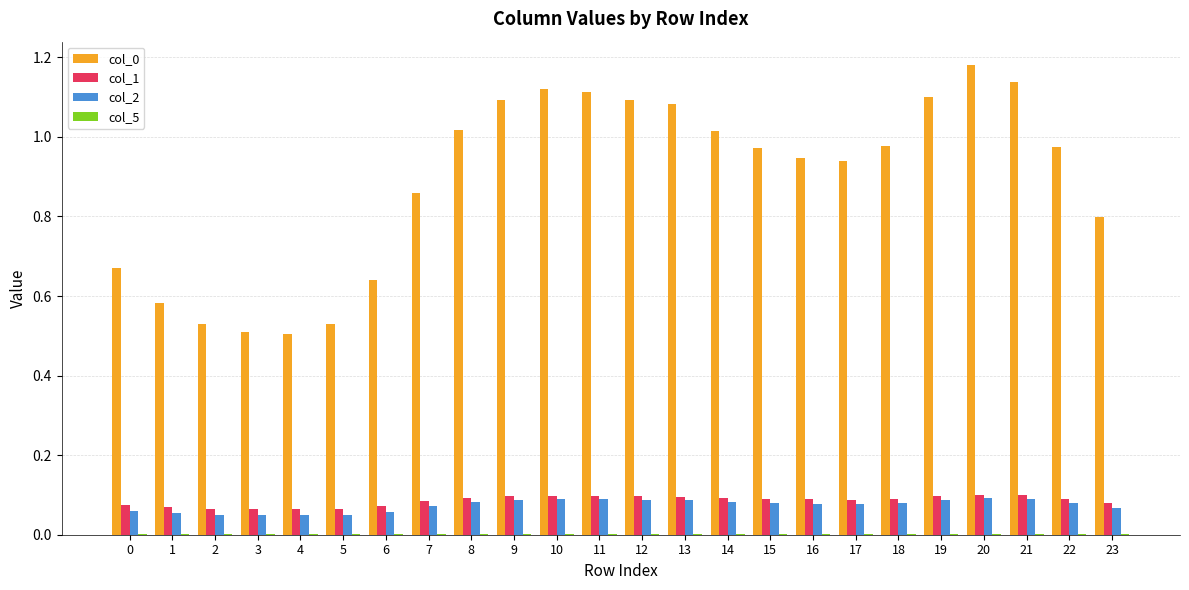

Are the bars grouped side by side (vs. stacked)?

Yes